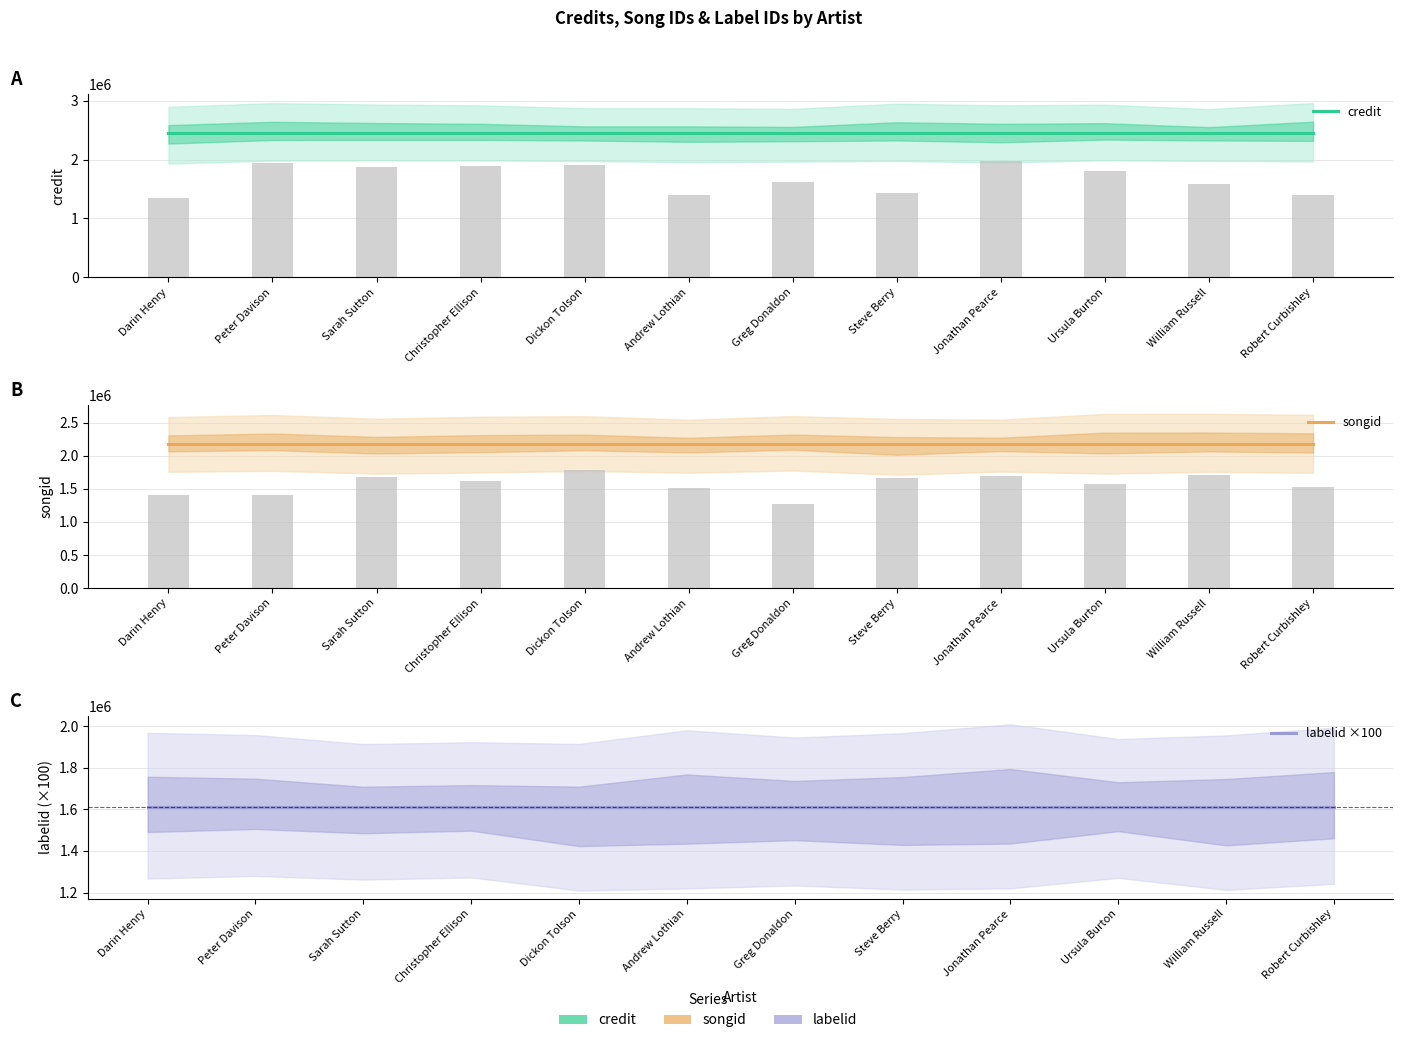

Are the bars horizontal?

No